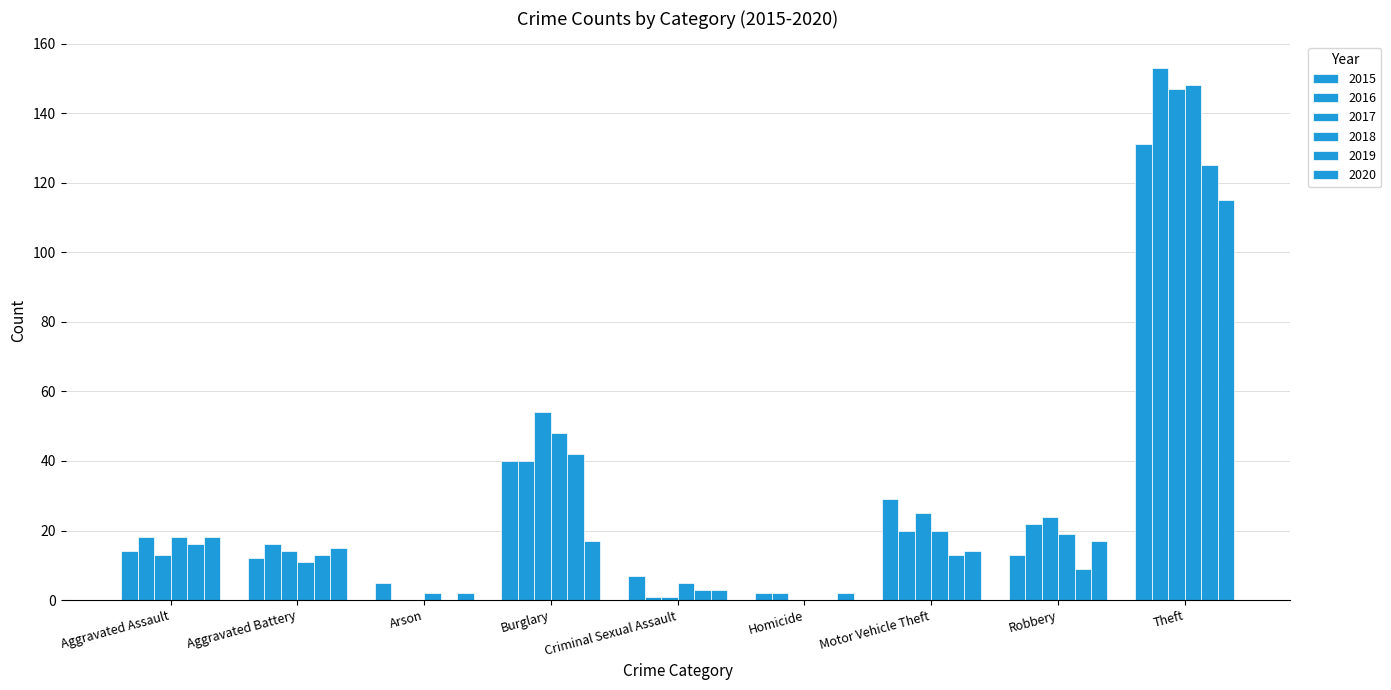

What is the total value across all series at Motor Vehicle Theft?

121